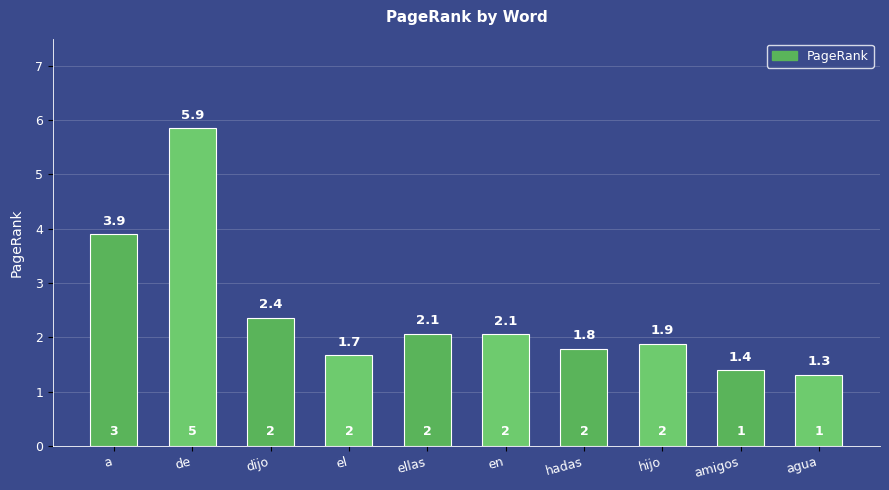

What value does the data have at agua?

1.3